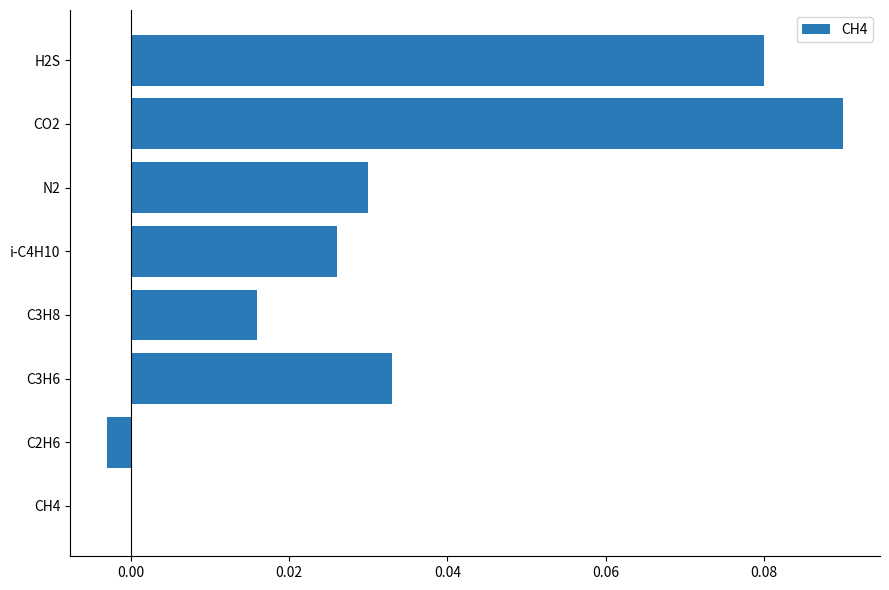

How many series are shown in this chart?

1